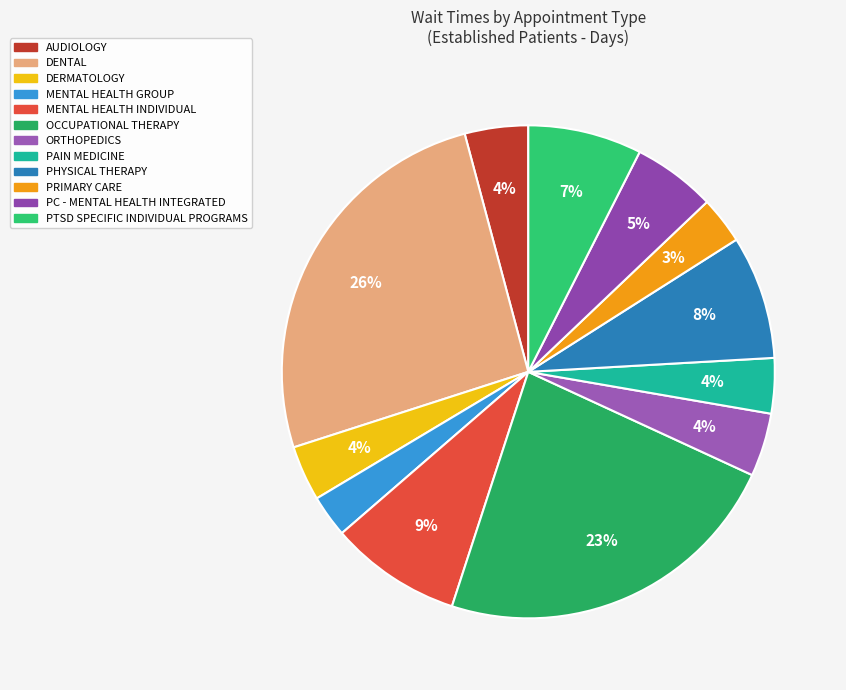

Which slice is the smallest?

MENTAL HEALTH GROUP